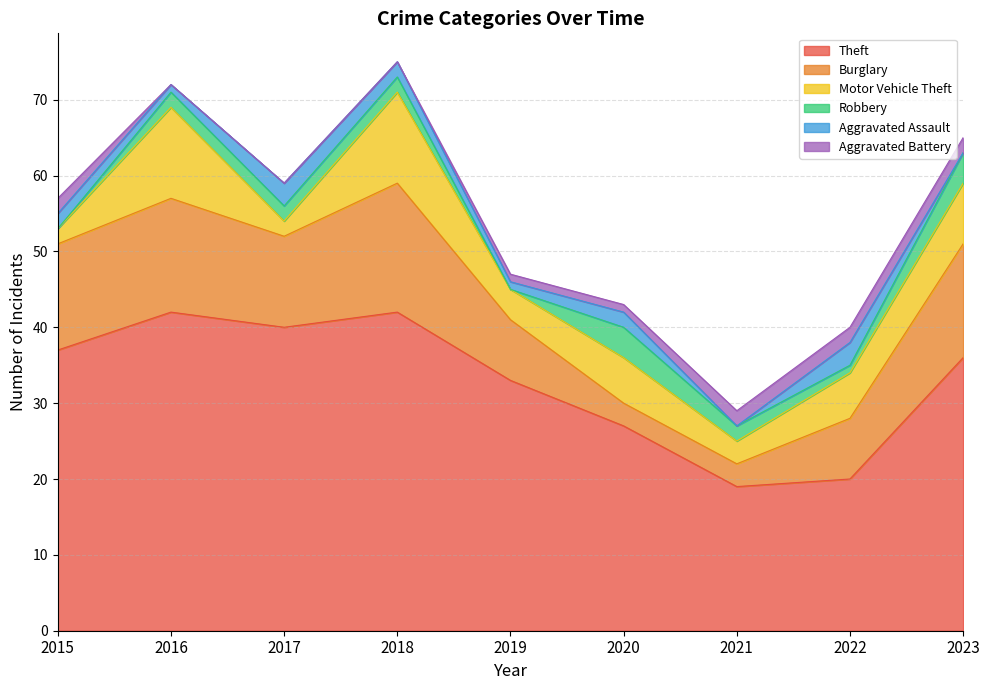

Is it true that Robbery equals 3 at 2021?

False